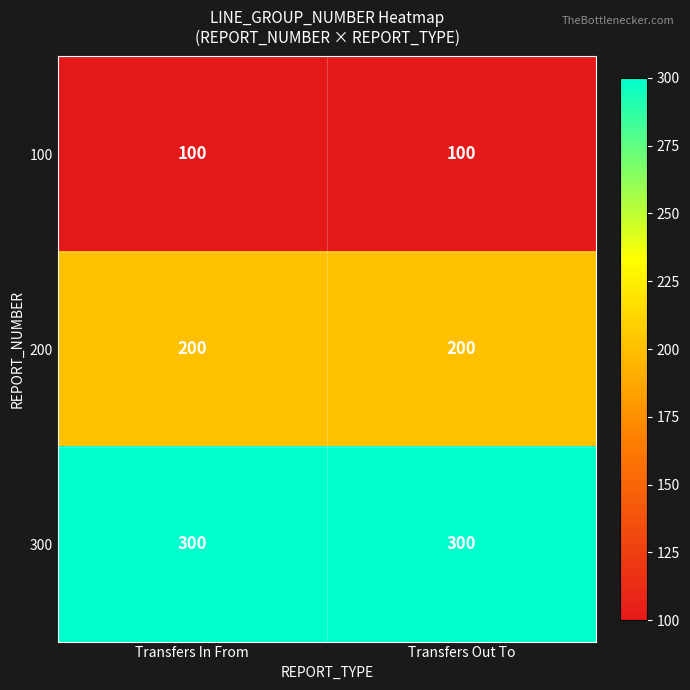

At how many categories does at least one series exceed 206?

2